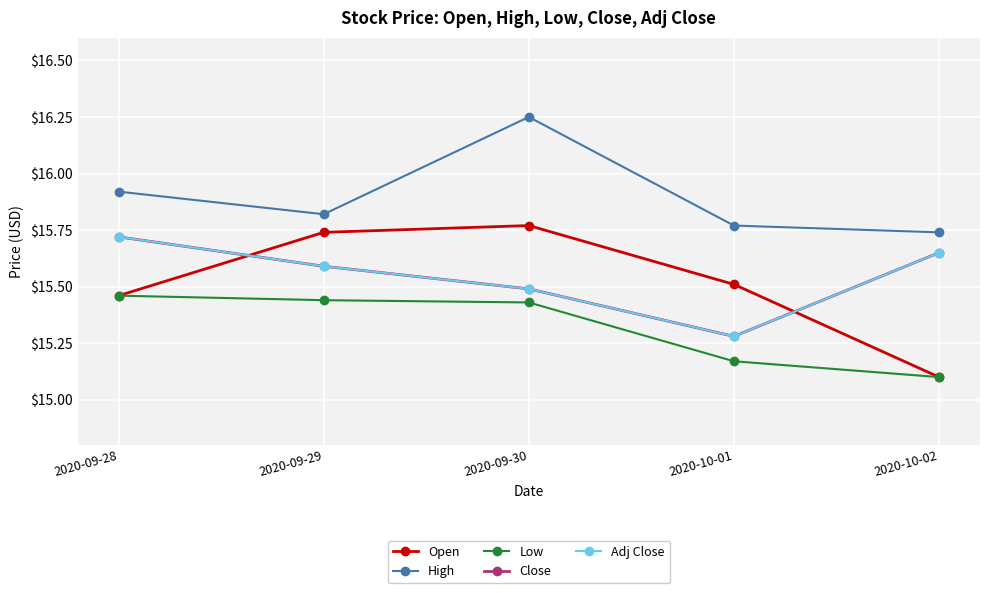

Is this an area chart (filled region under the line)?

No